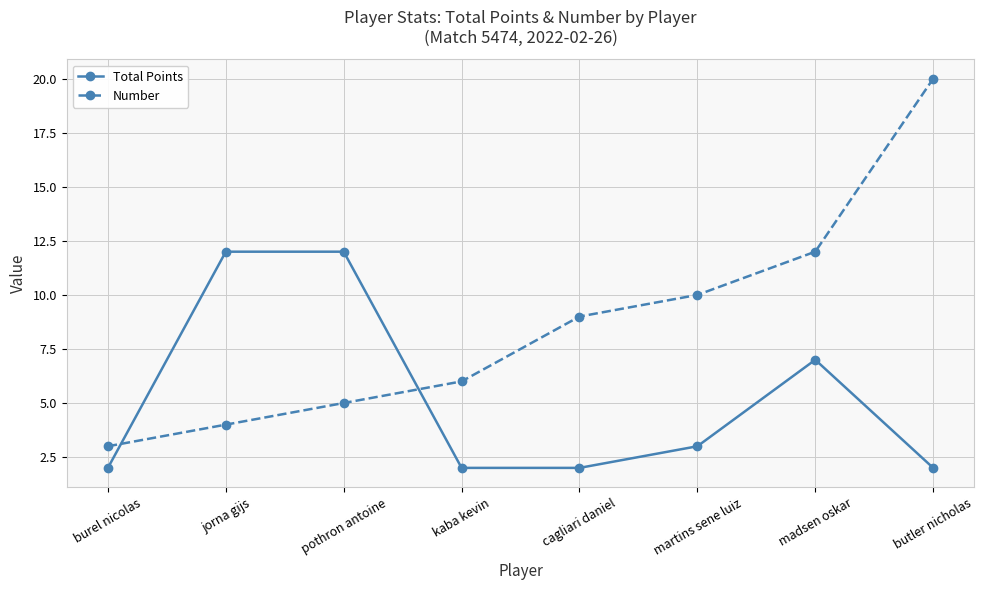

Is it true that Number equals 12 at madsen oskar?

True